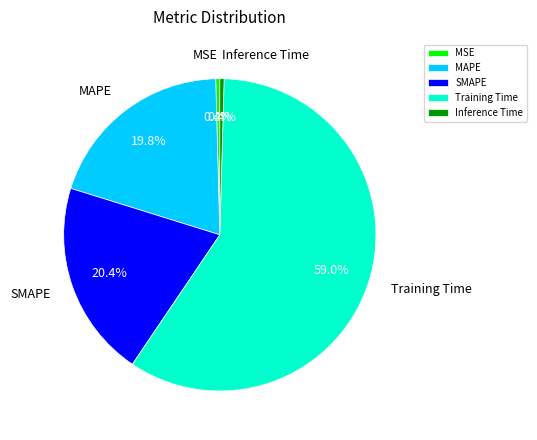

What is the majority slice?

Training Time